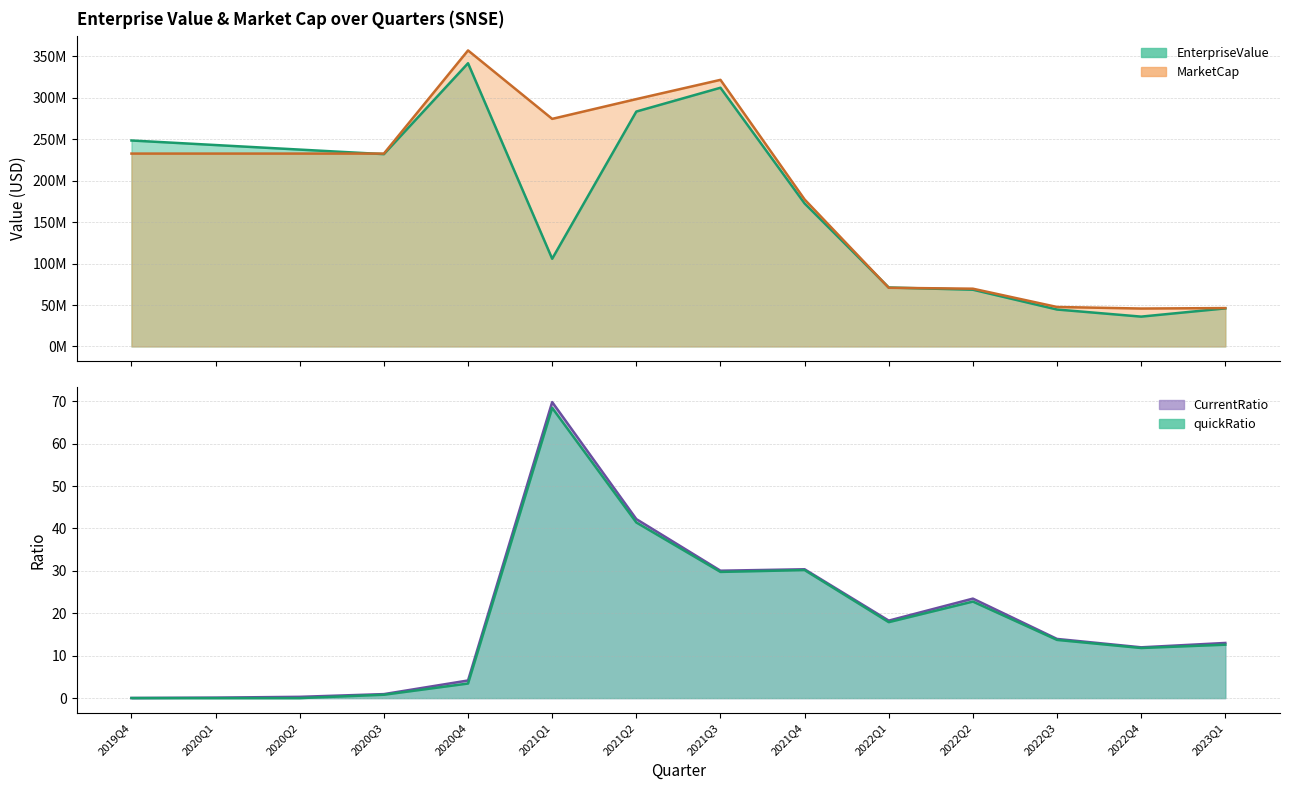

At which label does EnterpriseValue reach its minimum?

2022Q4